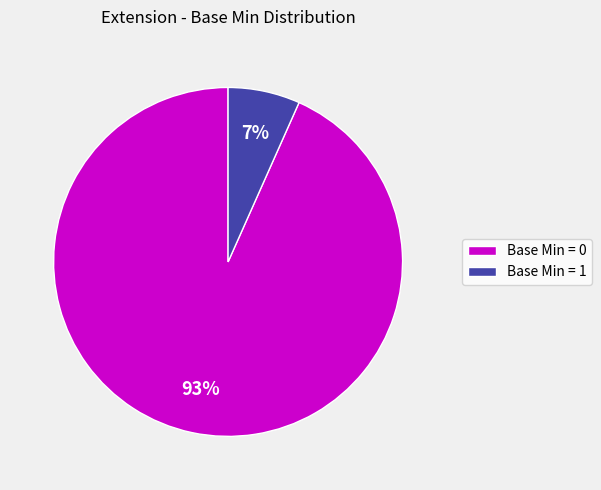

Count the number of slices in the pie.

2